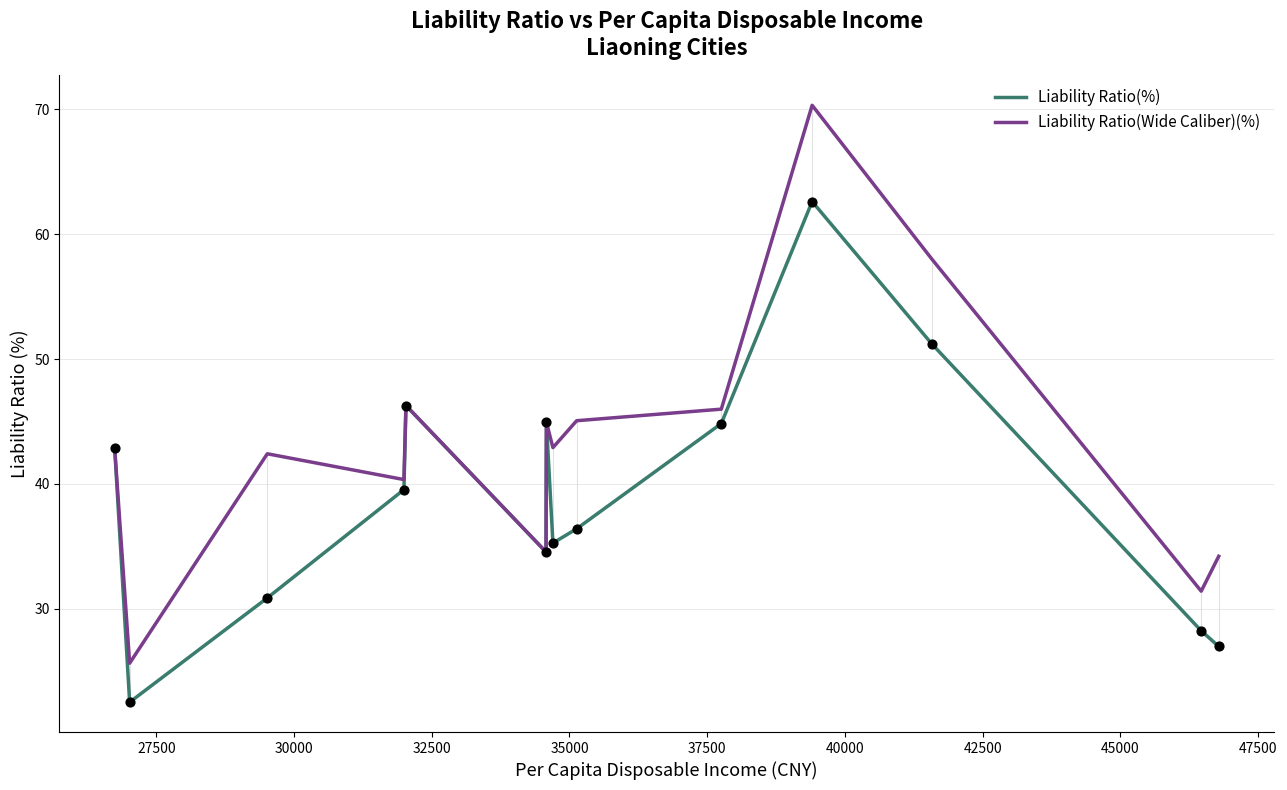

Which series has the widest spread of values?

Liability Ratio(Wide Caliber)(%)